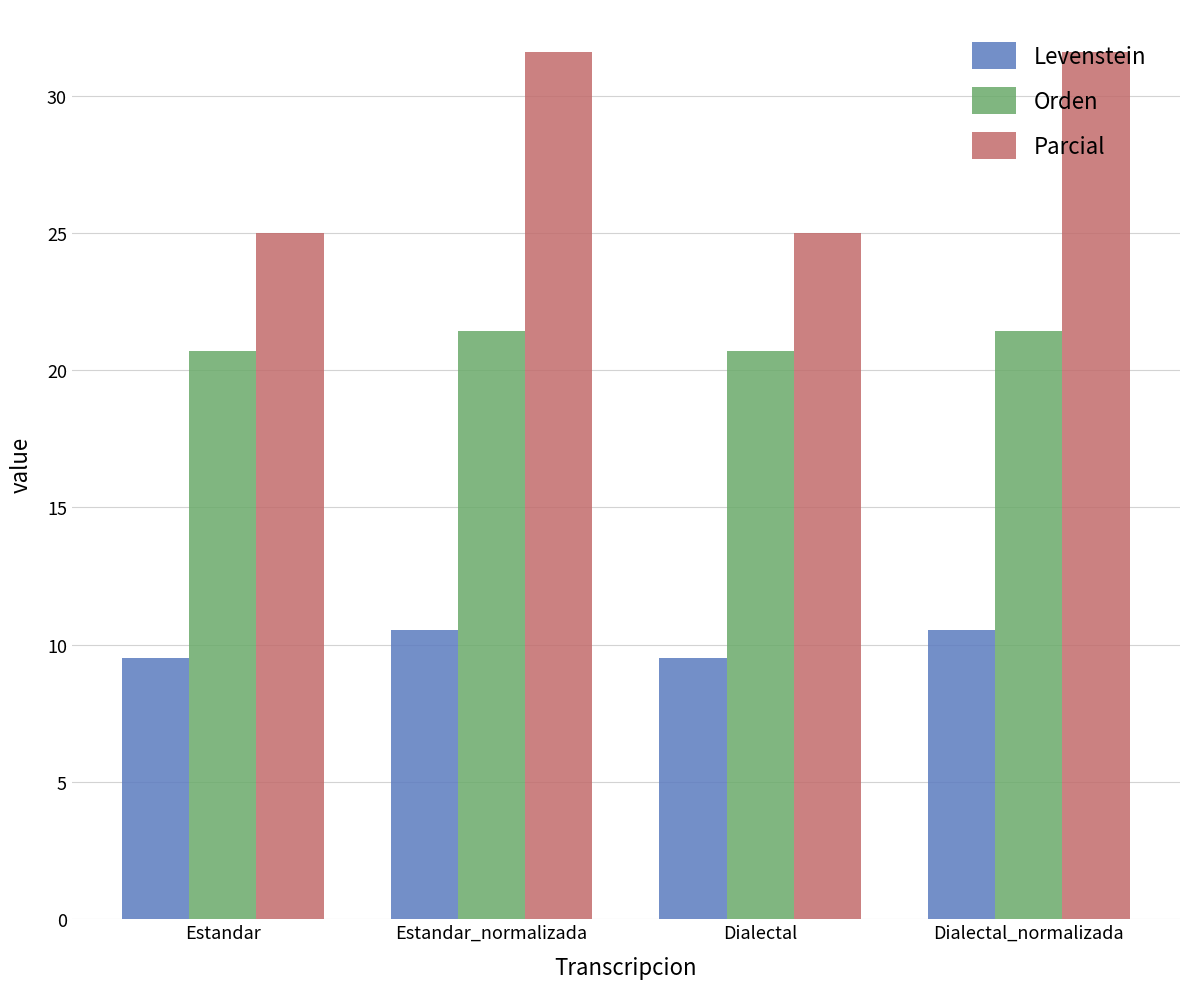

What is the highest value of the Levenstein series?

10.5